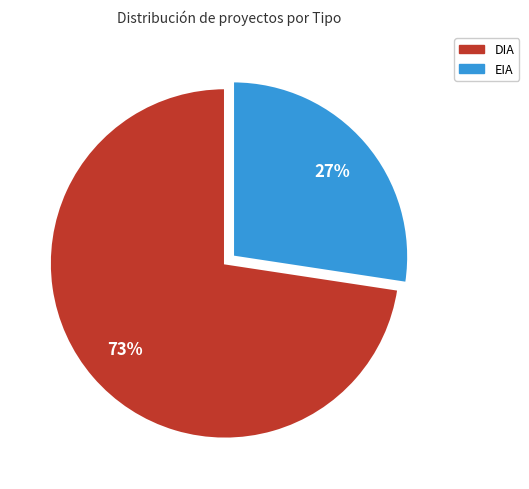

To the nearest percent, what percentage of the pie is DIA?

73%